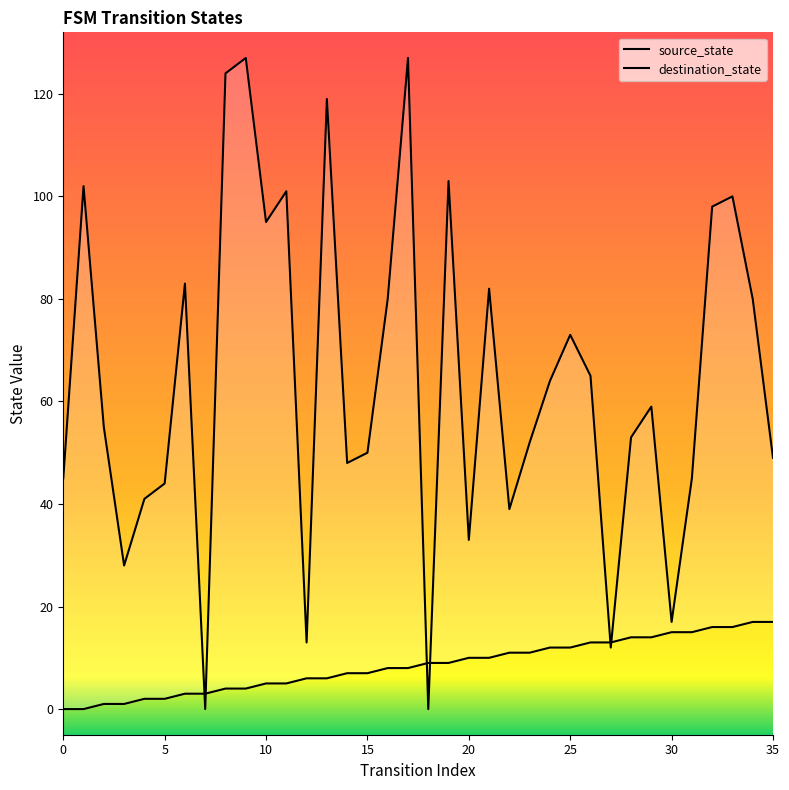

Where does the source_state series first go above 9?

20